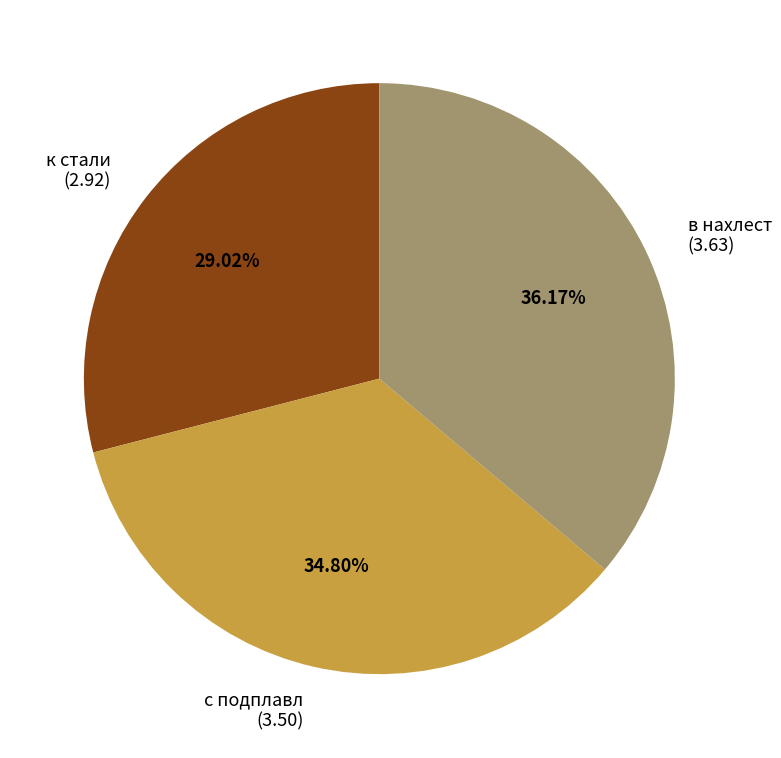

To the nearest percent, what is the difference between the largest and smallest slice percentages?

7%